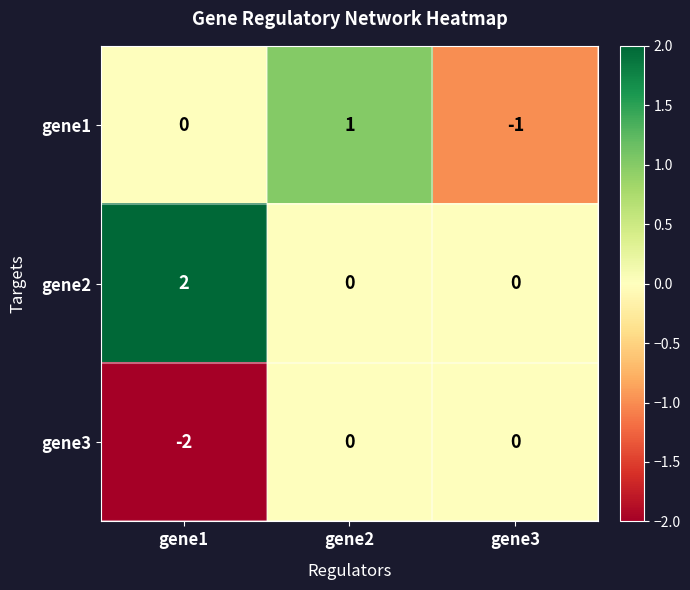

How many negative values does the gene3 series have?

1